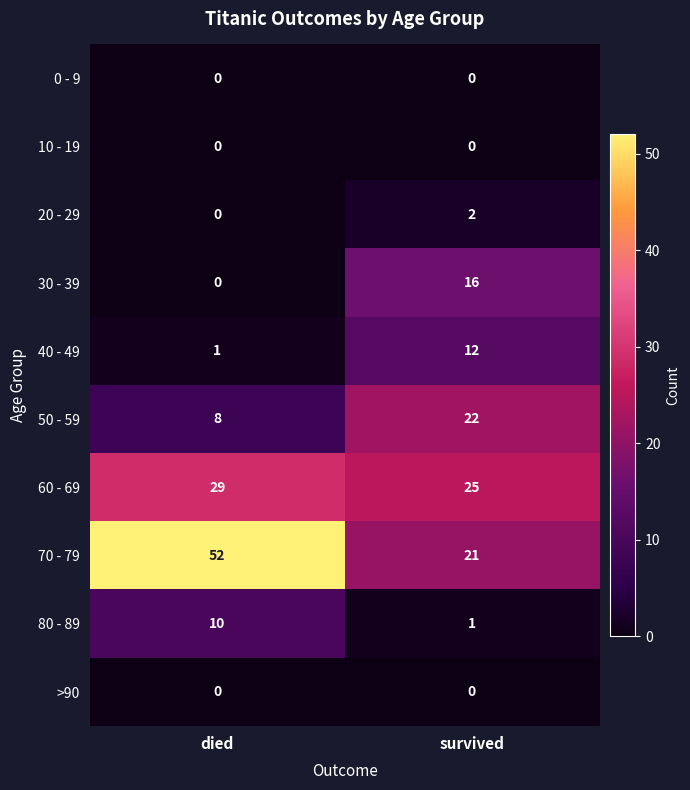

What is the sum of all 30 - 39 values?

16